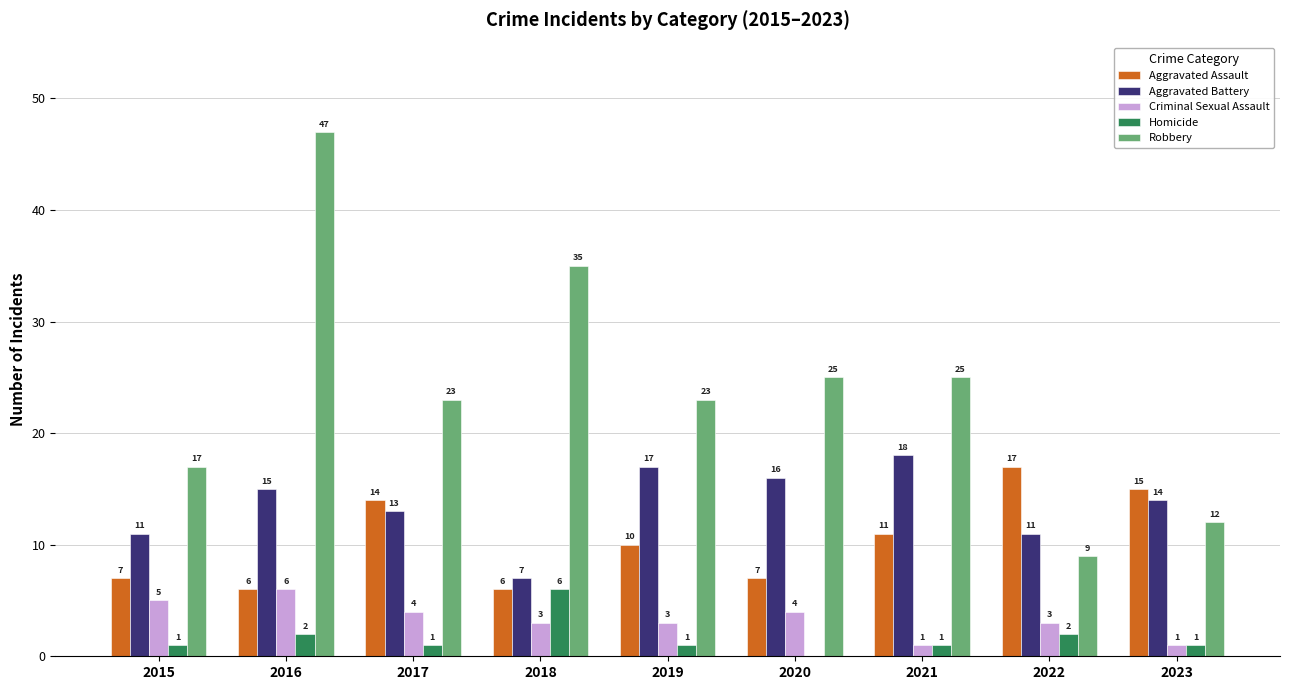

The Homicide series shows 1 at 2015. True or false?

True